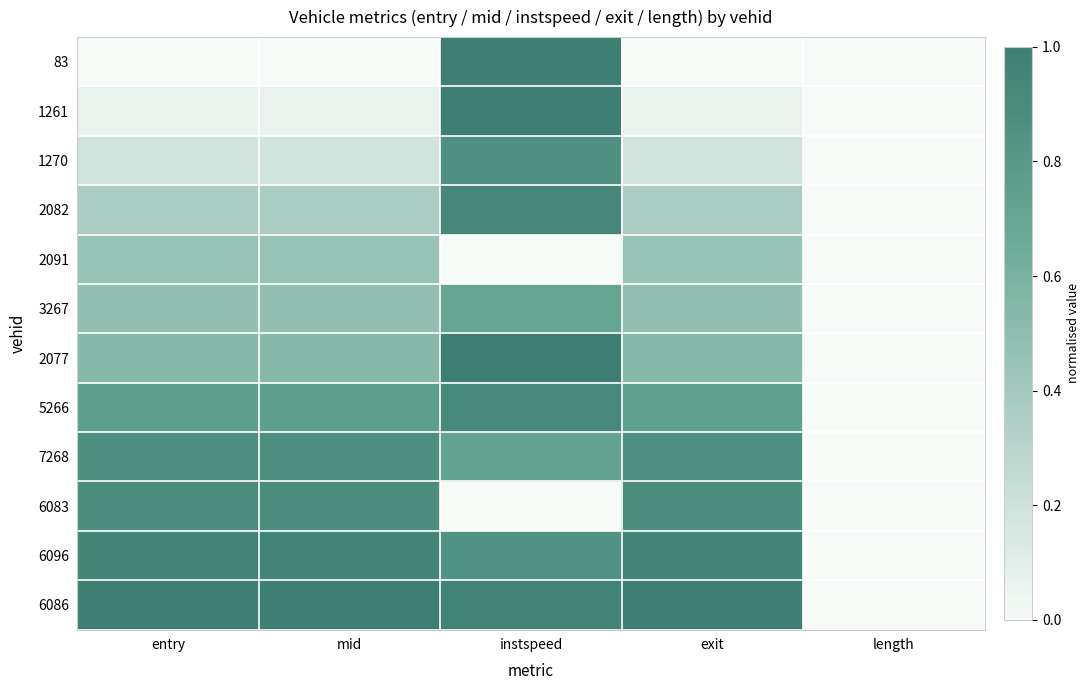

Reading right to left, transcribe all the data shown in this chart.

83: length=0.0	exit=0.0	instspeed=1.0	mid=0.0	entry=0.0
1261: length=0.0	exit=0.1	instspeed=1.0	mid=0.1	entry=0.1
1270: length=0.0	exit=0.2	instspeed=0.9	mid=0.2	entry=0.2
2082: length=0.0	exit=0.4	instspeed=0.9	mid=0.4	entry=0.4
2091: length=0.0	exit=0.4	instspeed=0.0	mid=0.5	entry=0.5
3267: length=0.0	exit=0.5	instspeed=0.7	mid=0.5	entry=0.5
2077: length=0.0	exit=0.5	instspeed=1.0	mid=0.5	entry=0.5
5266: length=0.0	exit=0.7	instspeed=0.9	mid=0.8	entry=0.8
7268: length=0.0	exit=0.9	instspeed=0.7	mid=0.9	entry=0.9
6083: length=0.0	exit=0.9	instspeed=0.0	mid=0.9	entry=0.9
6096: length=0.0	exit=1.0	instspeed=0.8	mid=1.0	entry=1.0
6086: length=0.0	exit=1.0	instspeed=1.0	mid=1.0	entry=1.0